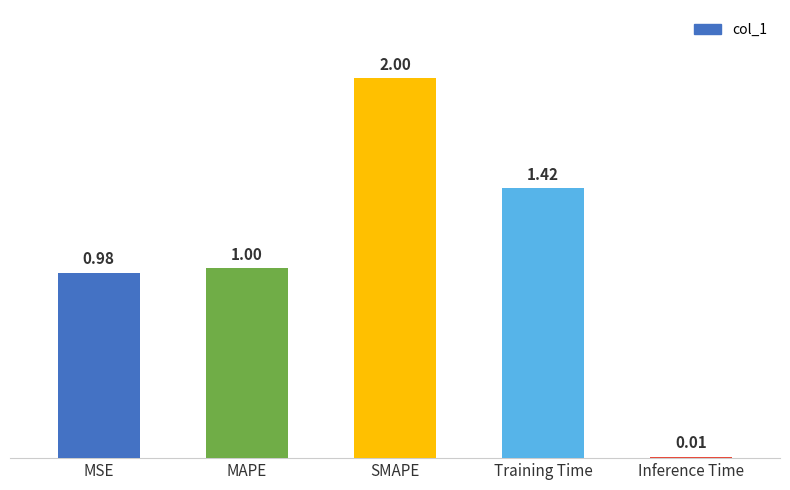

What value does the data have at MSE?

1.0